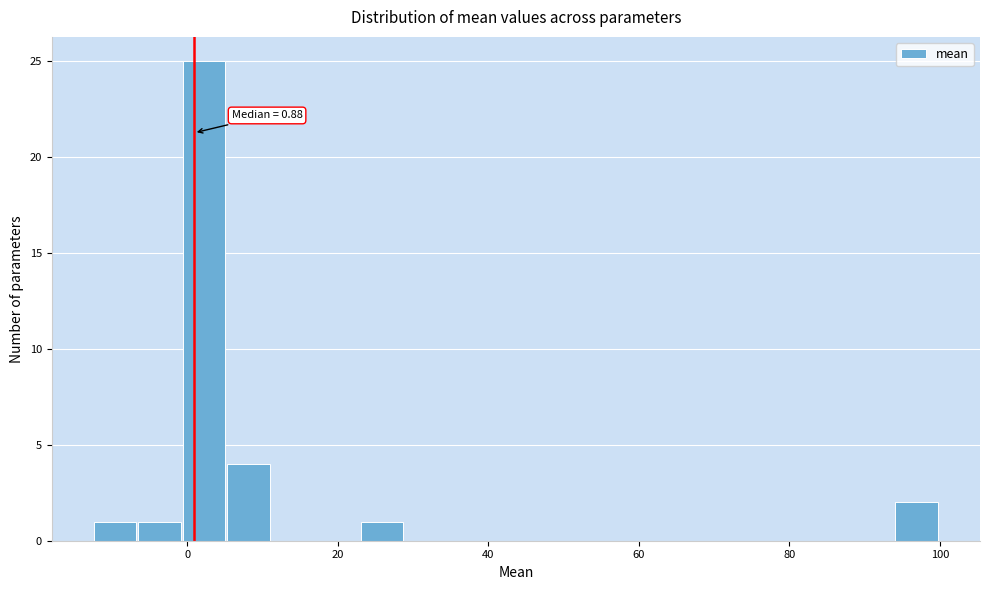

Around what value on the x-axis is the tallest bar? Give the approximate position of its centre, as read against the axis.

2